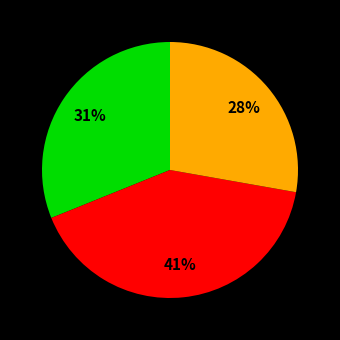

Count the number of slices in the pie.

3